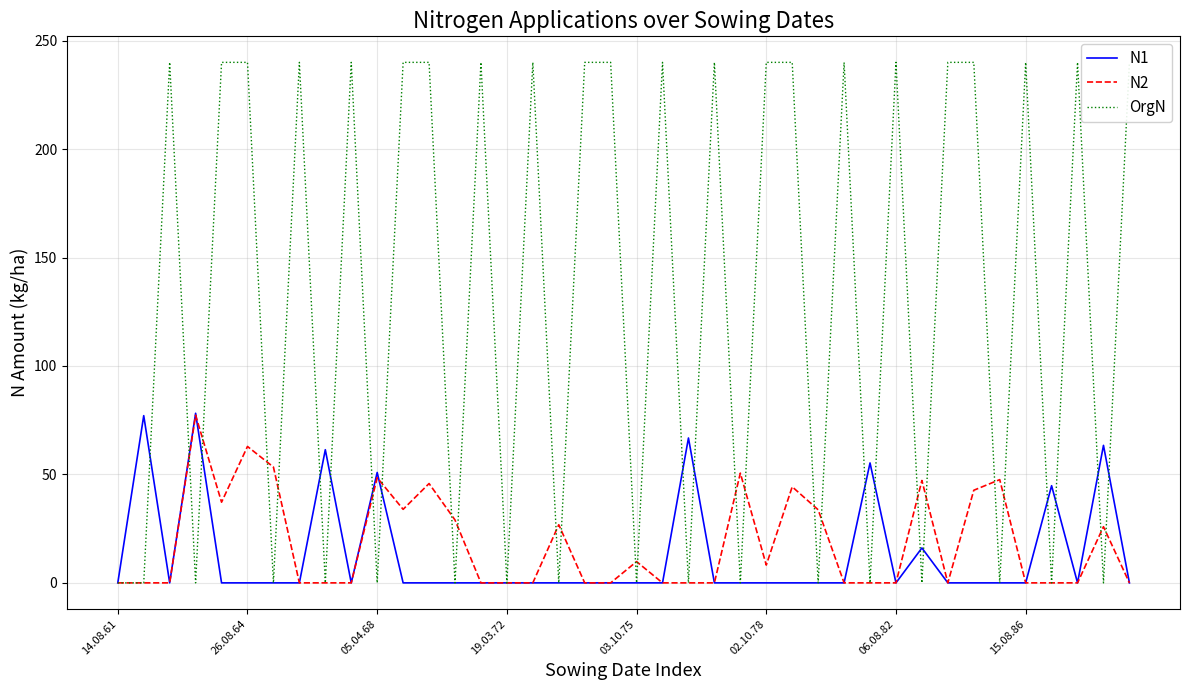

In OrgN, how many points are higher than both neighbors (excluding endpoints)?

11